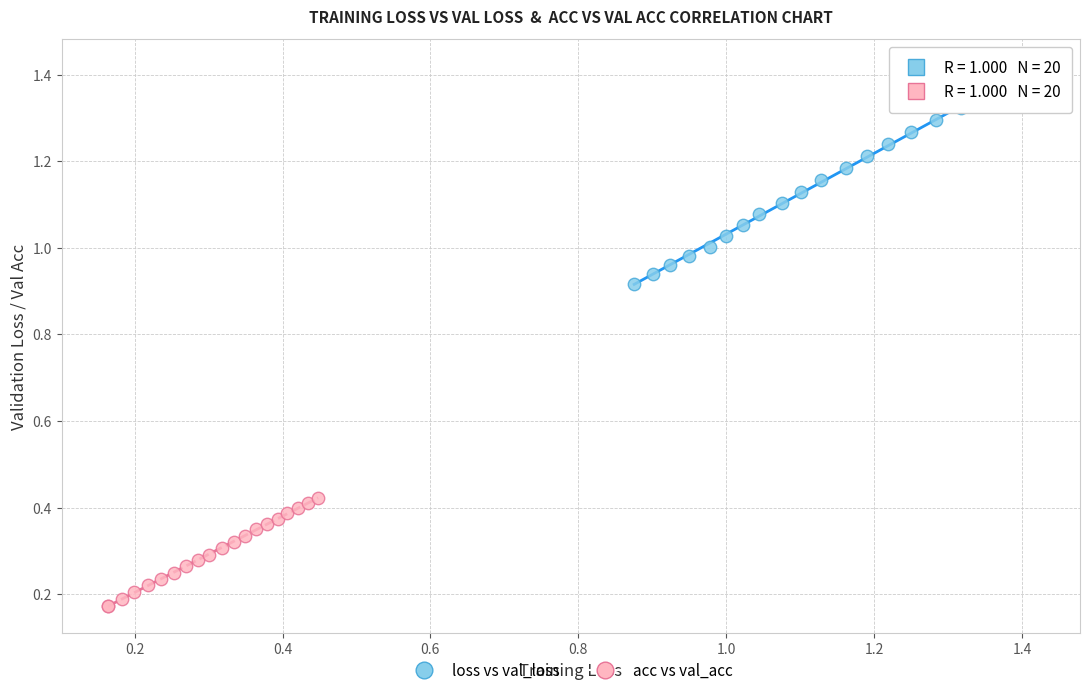

Which series contains the lowest Y value?

acc vs val_acc